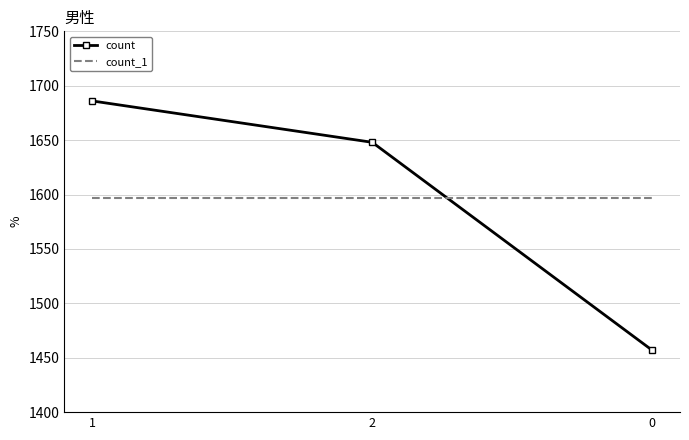

How many distinct data groups are displayed?

2